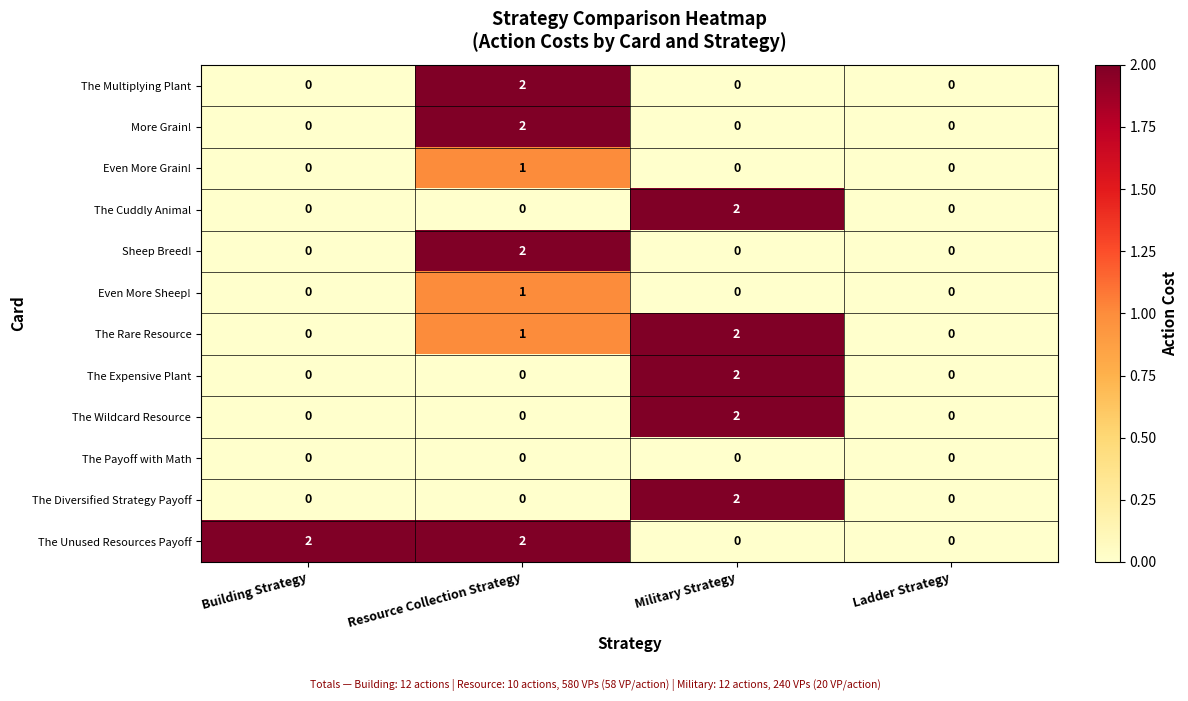

Count the The Wildcard Resource values in the range 0 to 2.

4